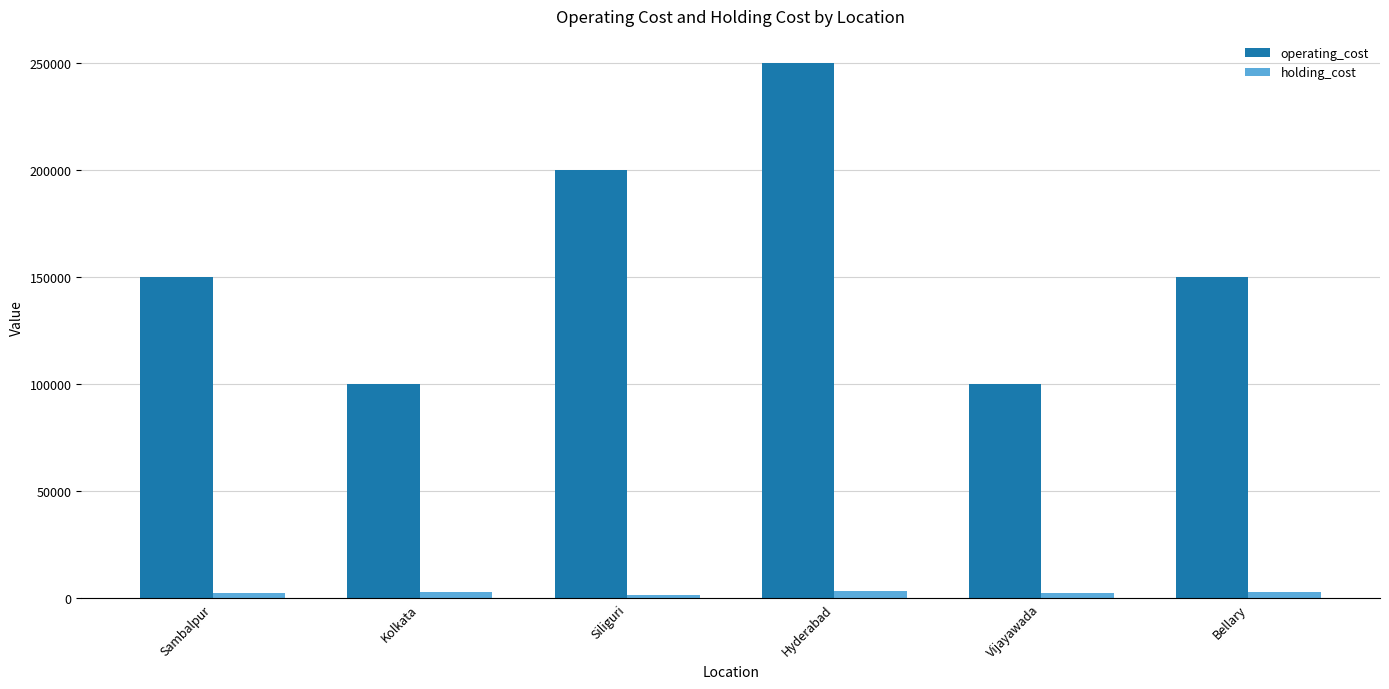

Does the chart contain any negative values?

No